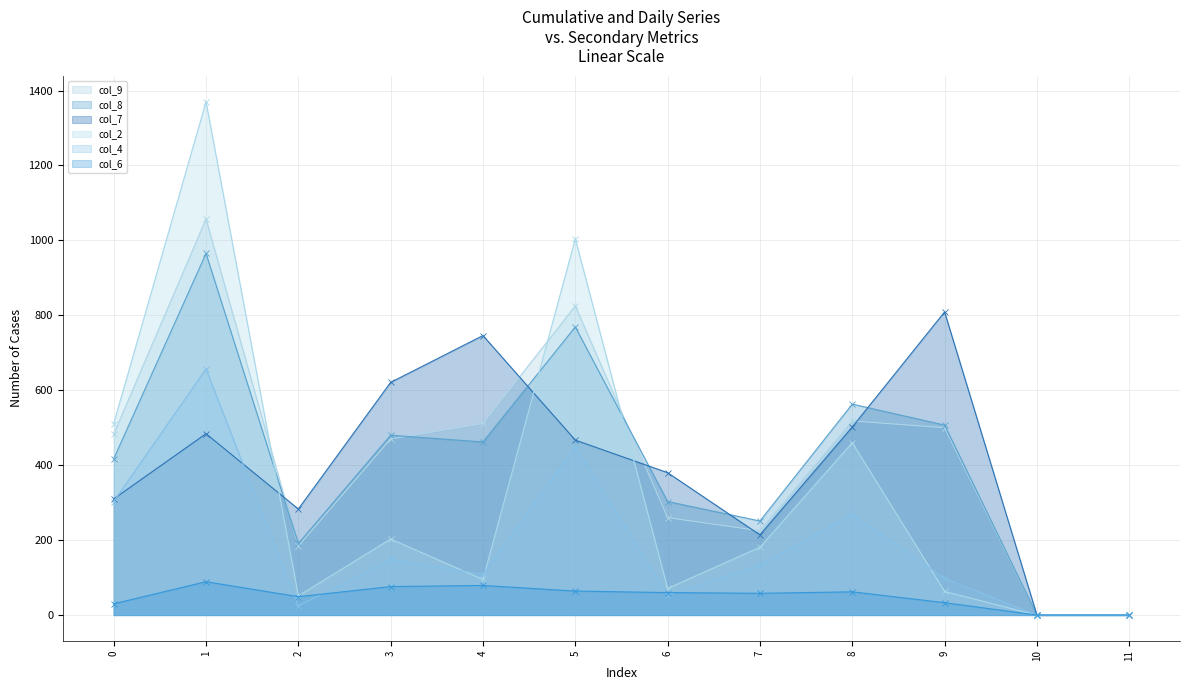

What is the difference between the maximum and minimum values in the col_2 series?

1370